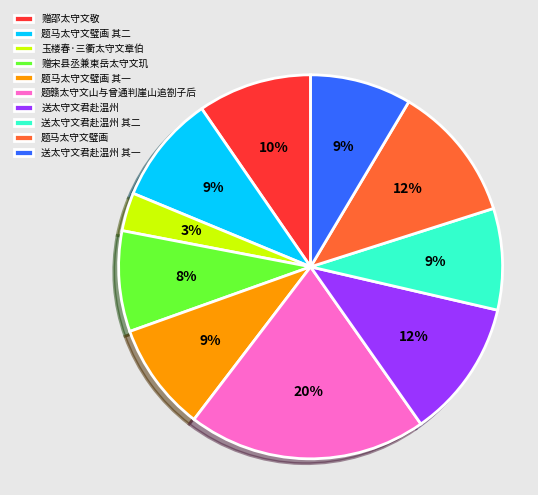

Is the sum of 送太守文君赴温州 其二 and 题马太守文璧画 greater than half?

No